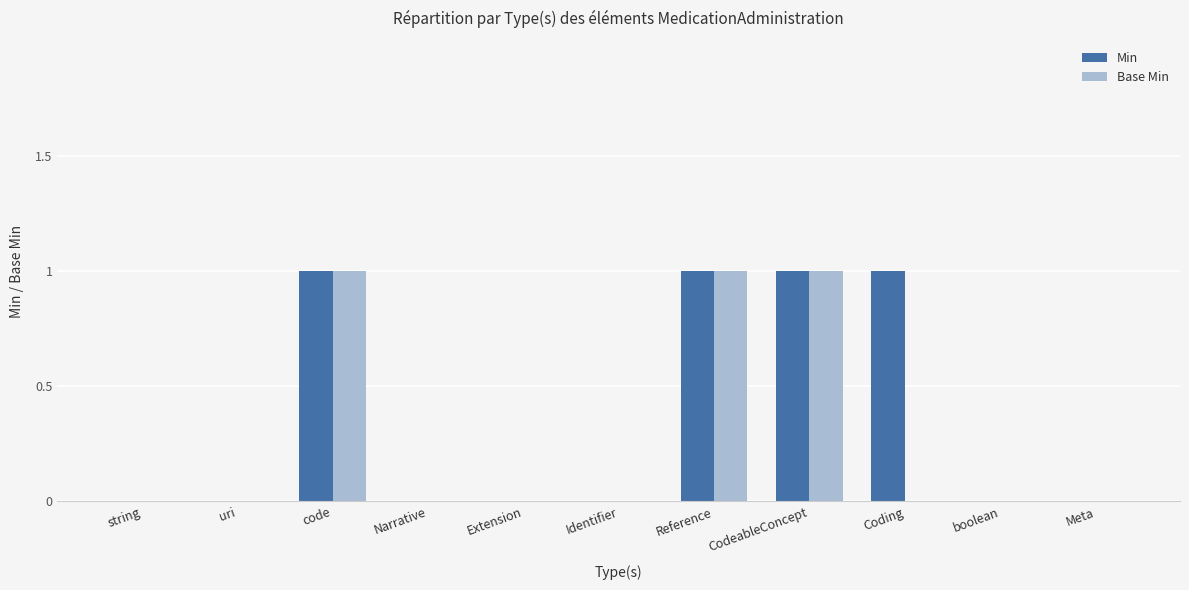

The Base Min series shows 1 at uri. True or false?

False